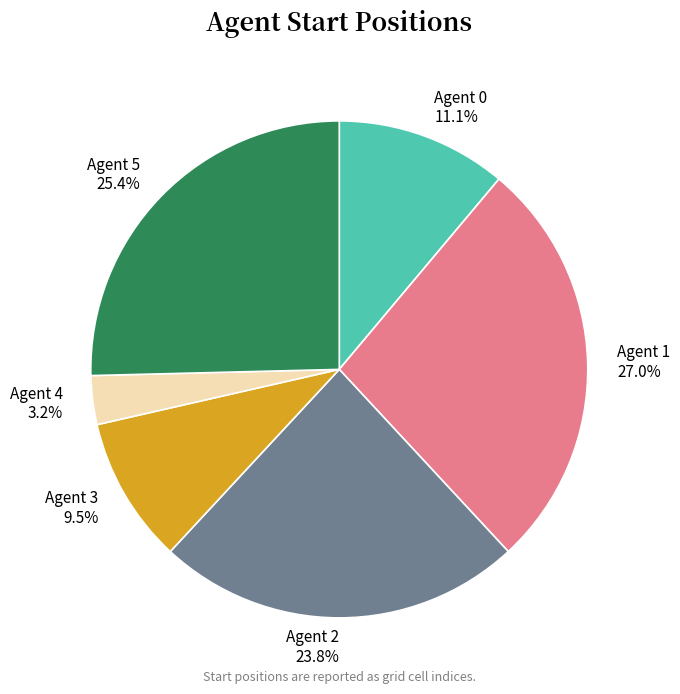

Is there a majority slice in this chart?

No